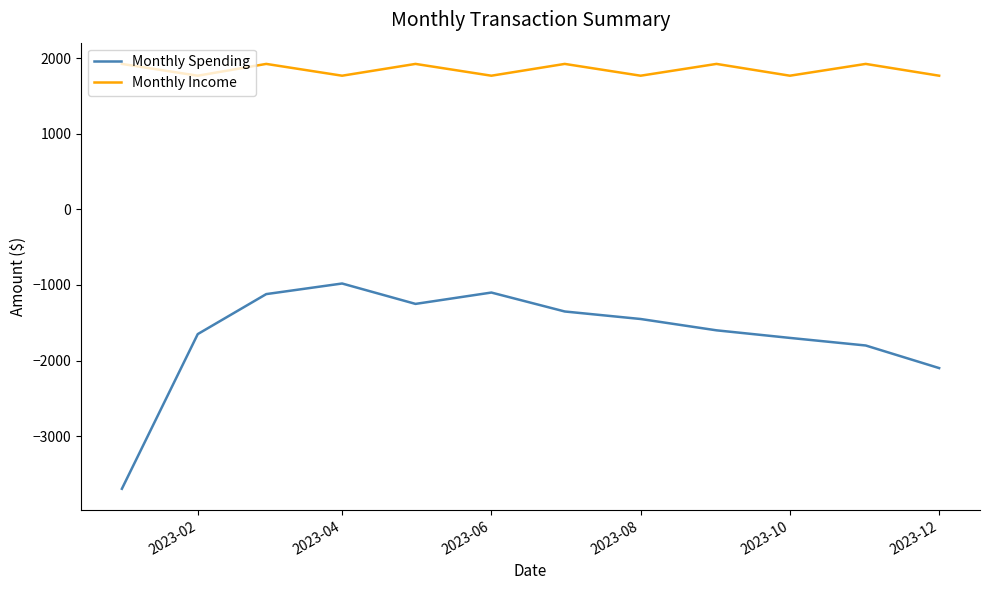

What is the minimum value for Monthly Income?

1770.7